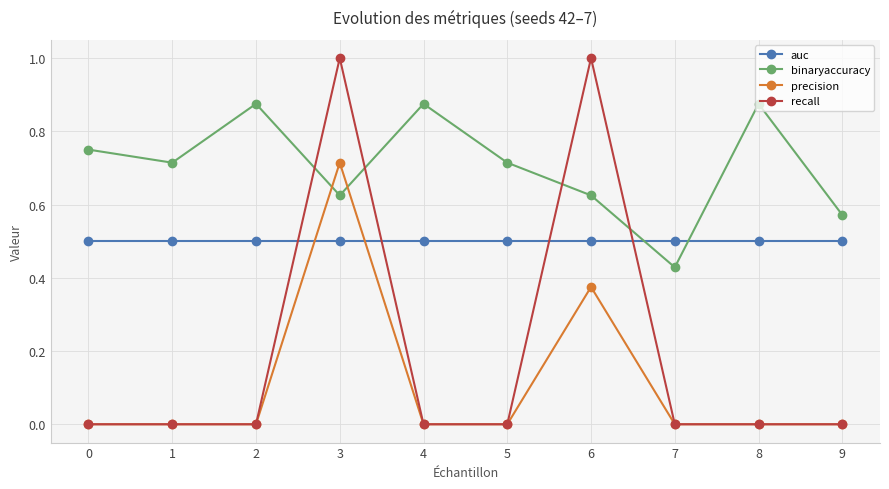

How many data points does each series have?

10